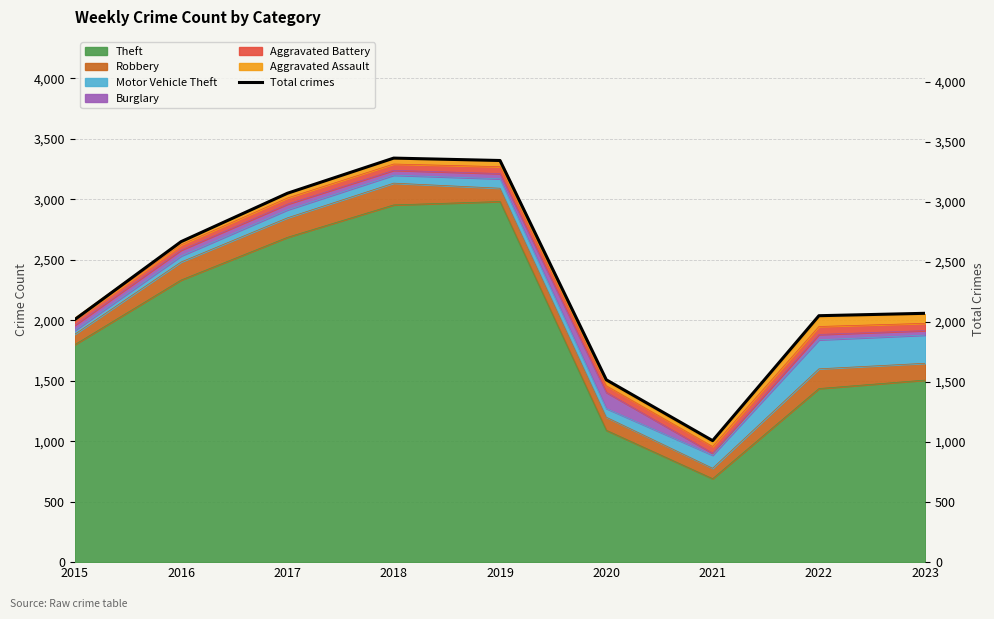

What value does the data have at 2021, to the nearest 10?

1010